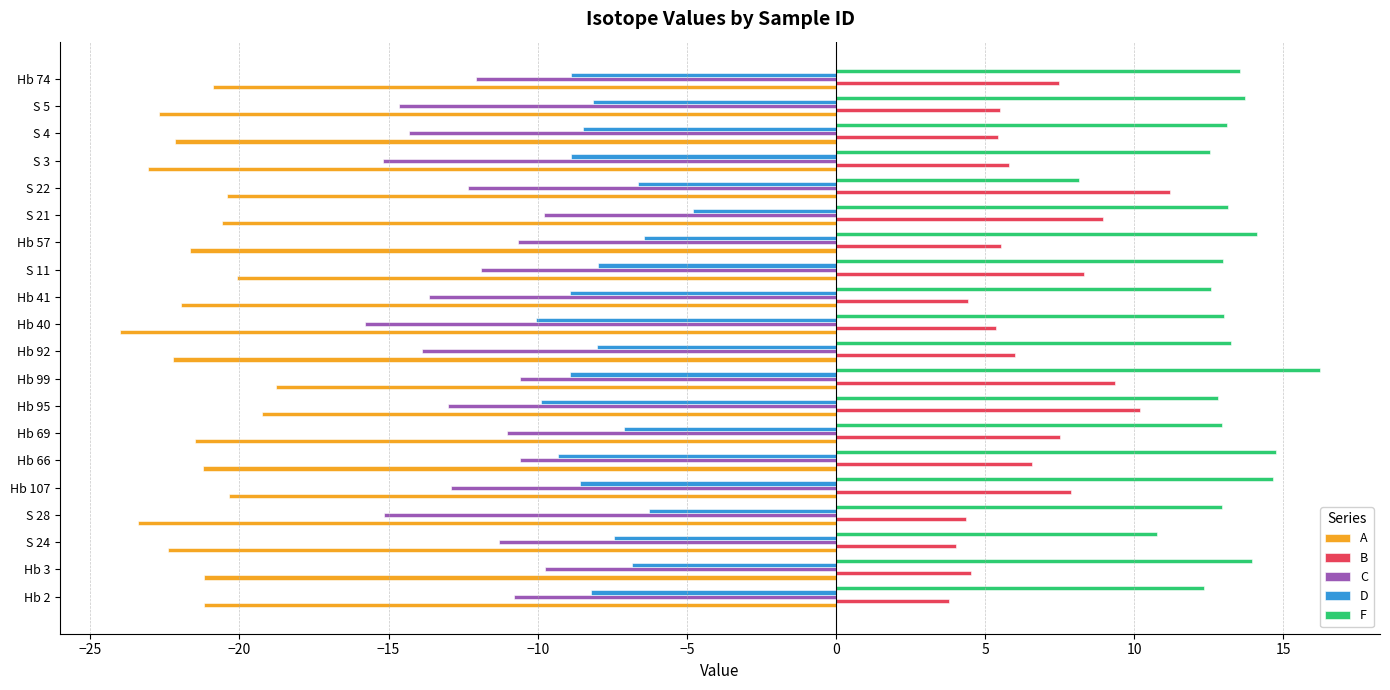

How many values in the B series exceed 6?

10